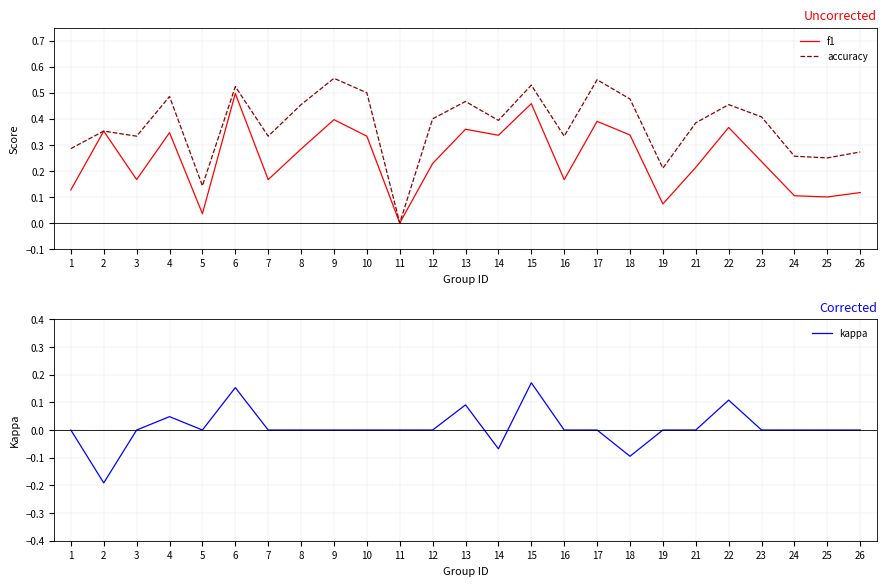

Rank the categories by f1 value from lowest to highest.

11, 5, 19, 25, 24, 26, 1, 3, 7, 16, 21, 12, 23, 8, 10, 14, 18, 4, 2, 13, 22, 17, 9, 15, 6